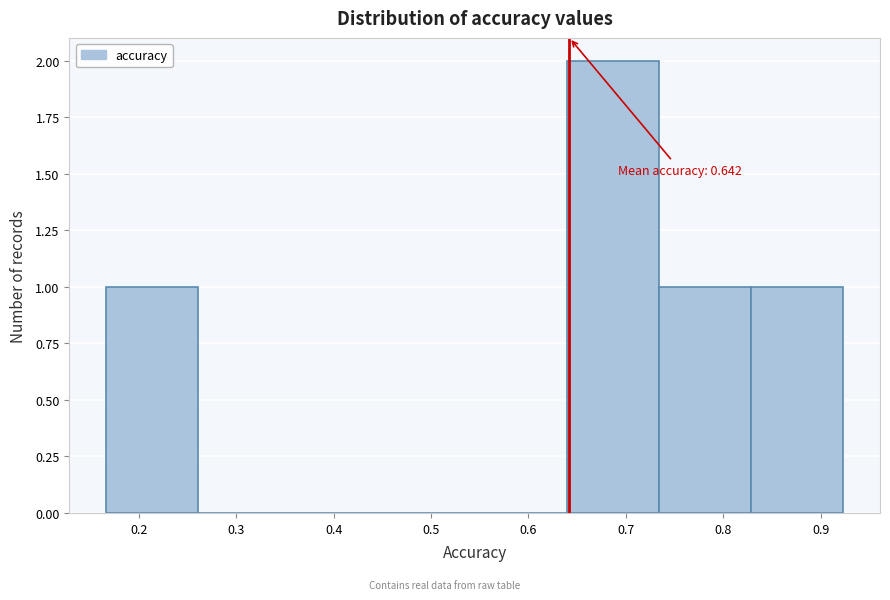

Over which range of the x-axis is the bar tallest?

0.64 to 0.73